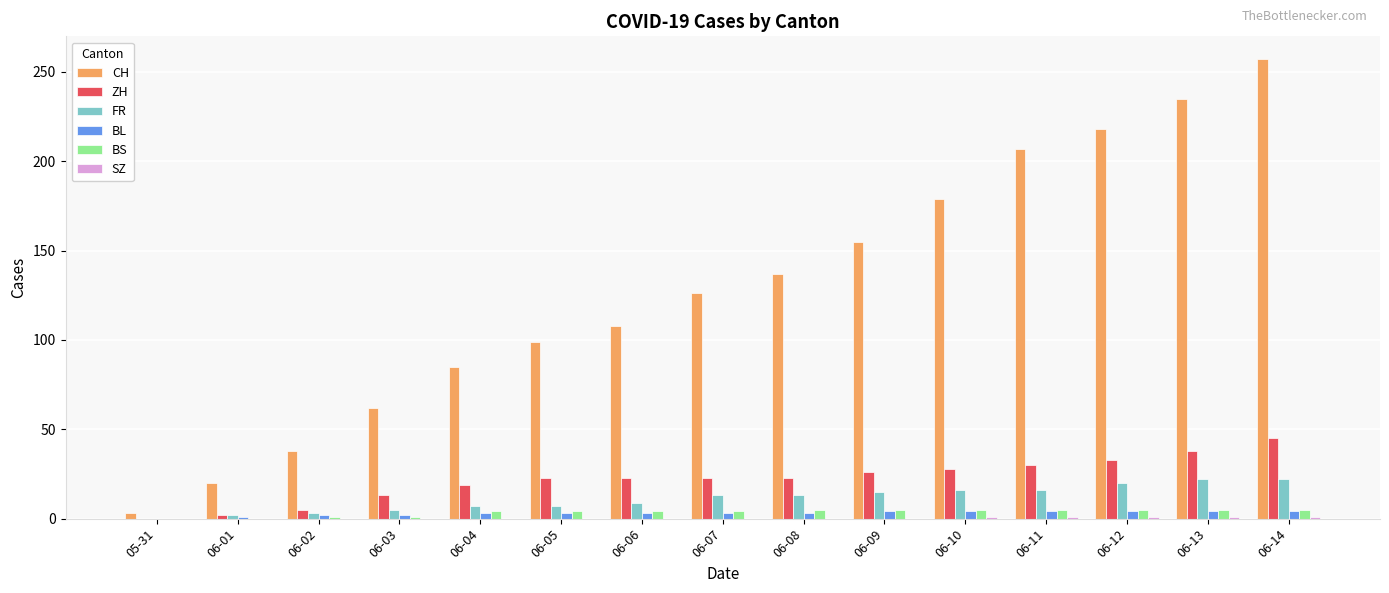

What is the greatest value displayed?

257